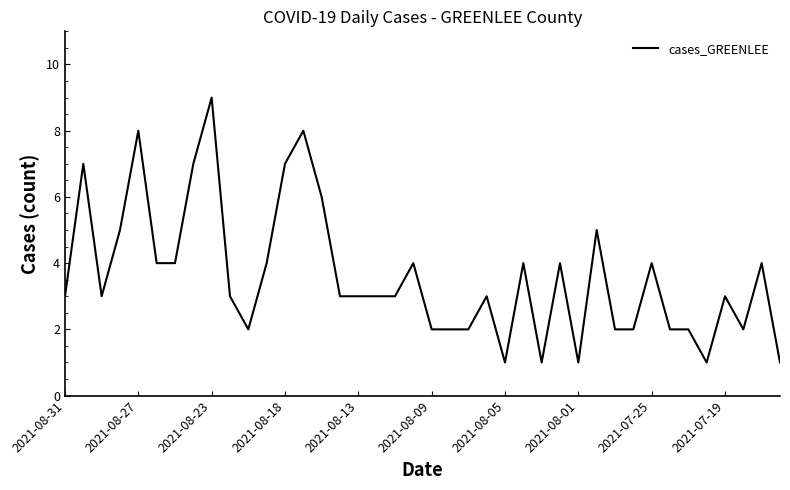

What is the greatest value displayed?

9